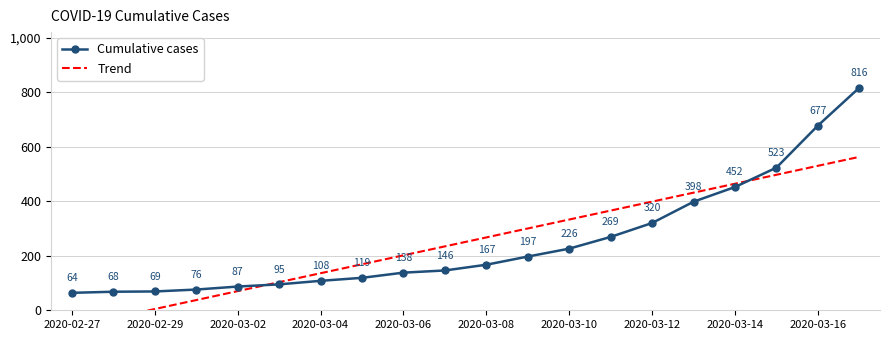

At which label is Cumulative cases closest to 440?

2020-03-14